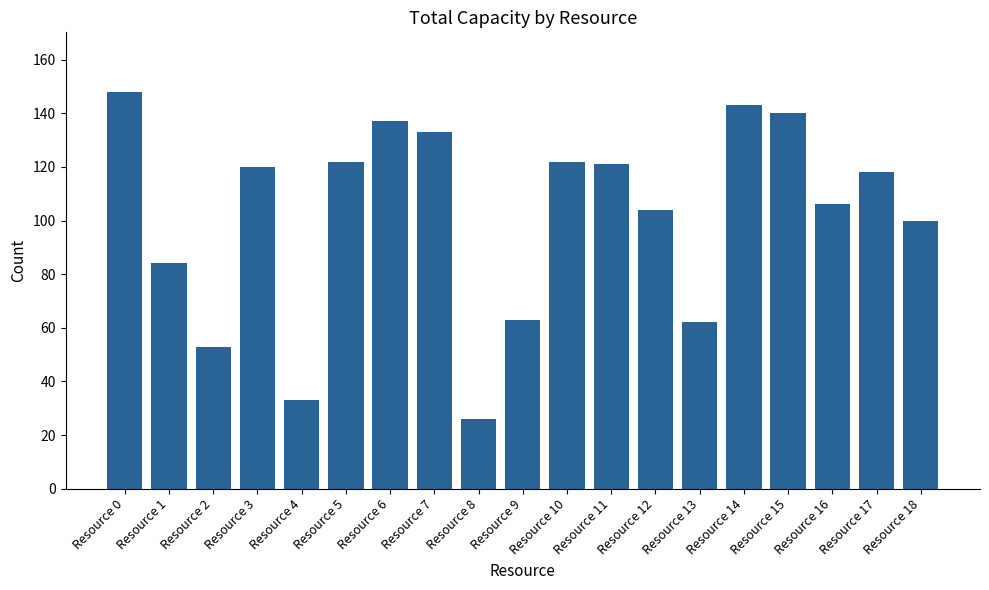

Are the bars grouped side by side (vs. stacked)?

No